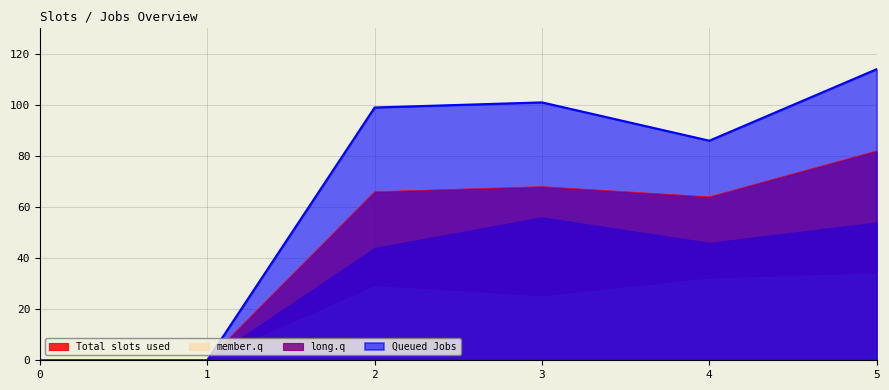

Reading left to right, list all the values displayed in this chart.

Total slots used: 0	0	66	68	64	82
member.q: 0	0	29	25	32	34
long.q: 0	0	44	56	46	54
Queued Jobs: 0	0	99	101	86	114